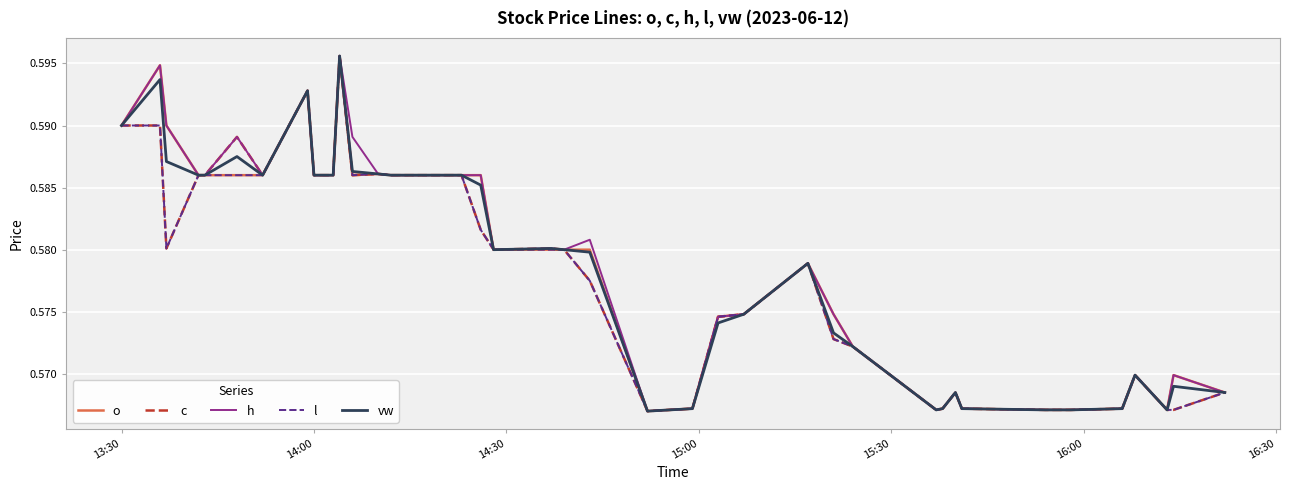

How many intersections are there between vw and c?

1